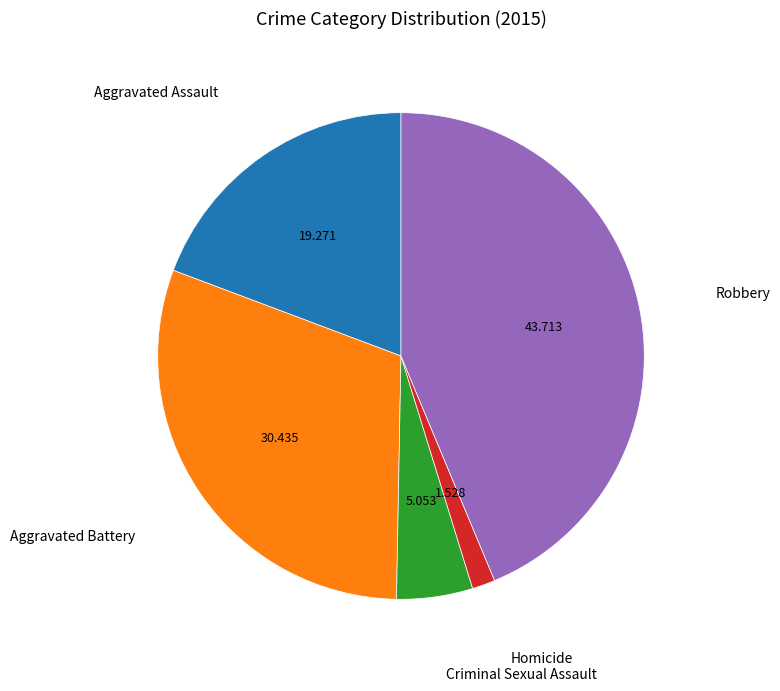

Is there any slice that represents more than half of the pie?

No